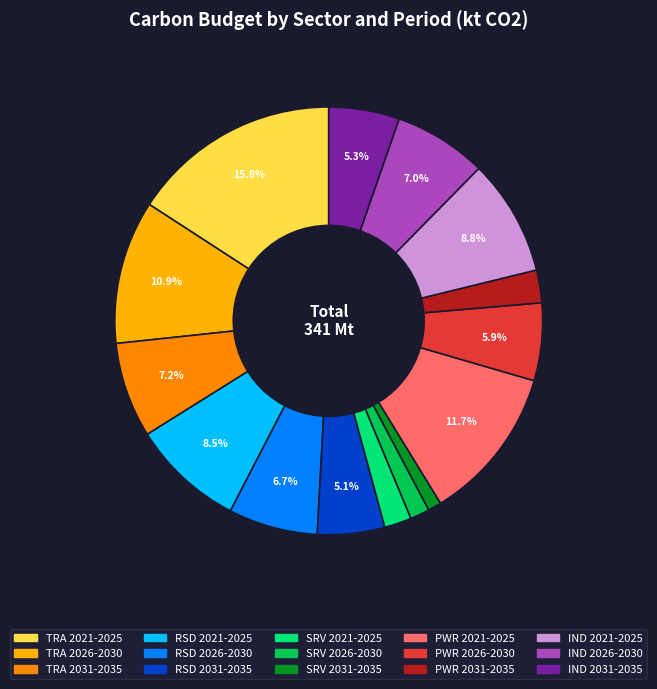

What is the largest slice in the pie chart?

TRA 2021-2025